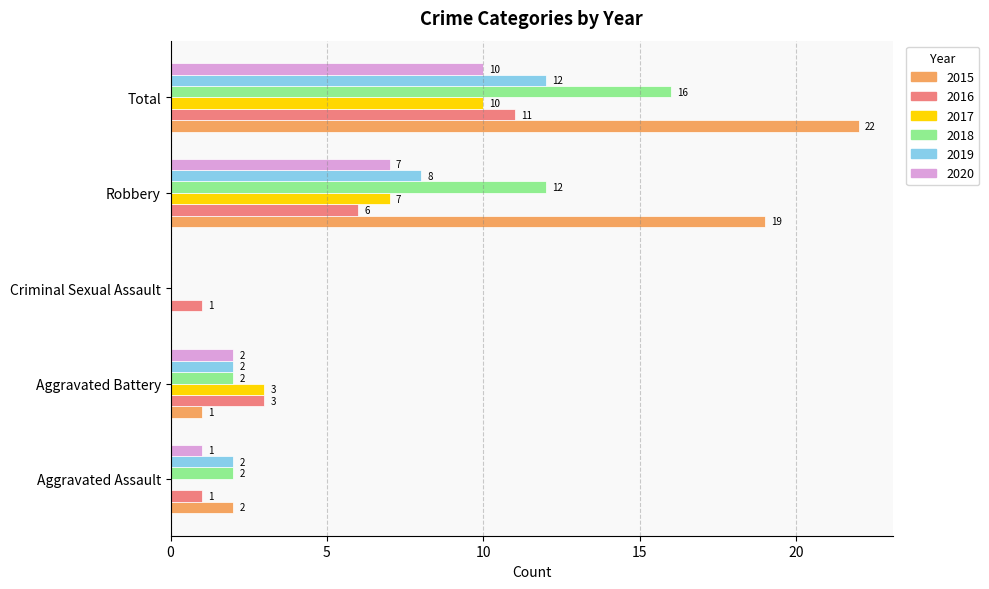

What is the sum of all 2018 values?

32